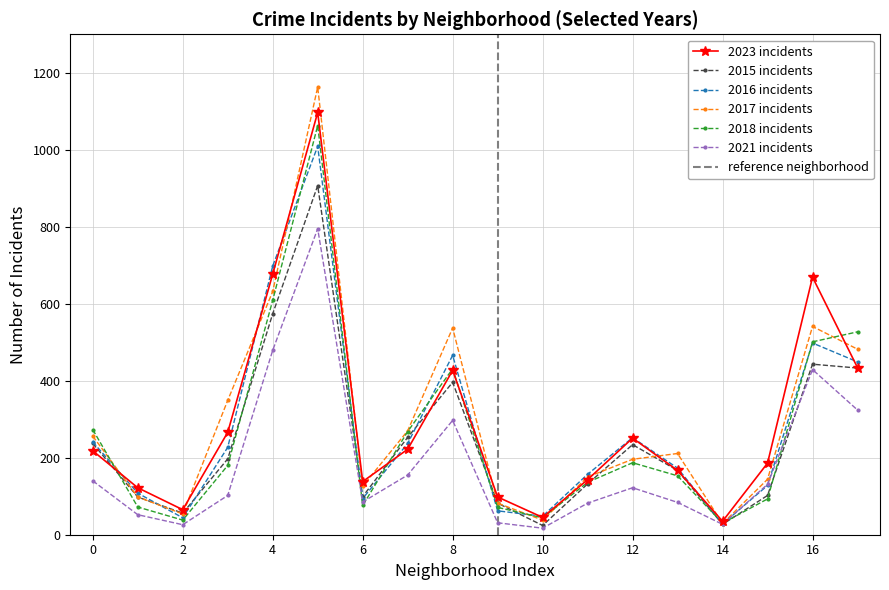

What is the highest value of the 2015 incidents series?

907